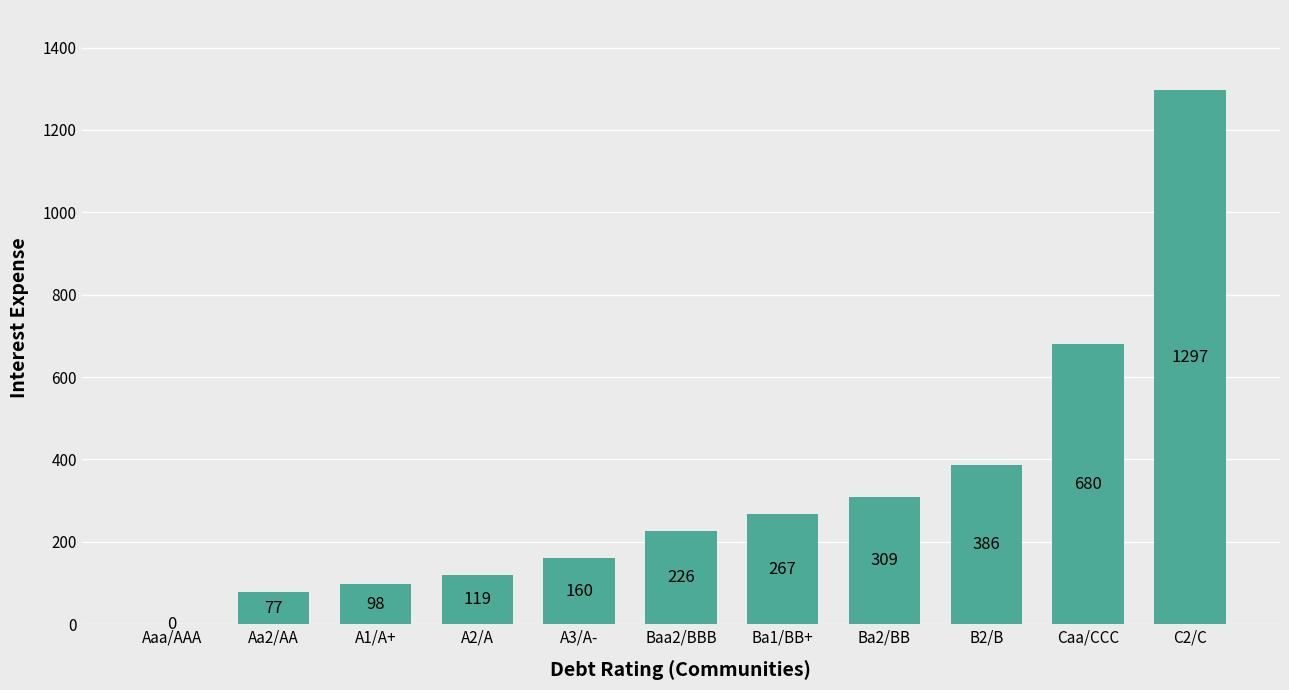

Is it true that the value at Ba1/BB+ is 169.6?

False